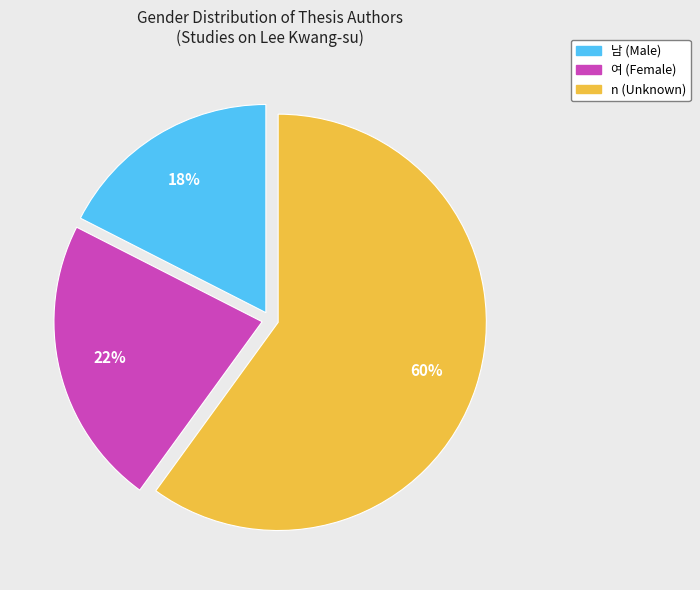

To the nearest percent, what is the average slice percentage?

33%